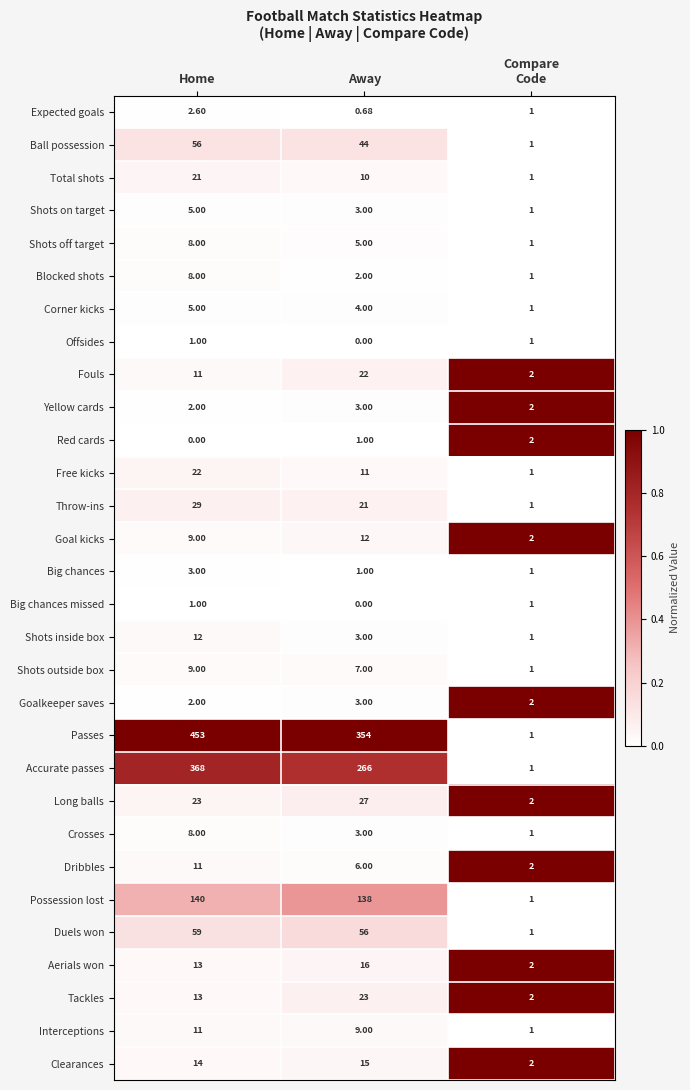

Which series has the largest total across all categories?

Passes